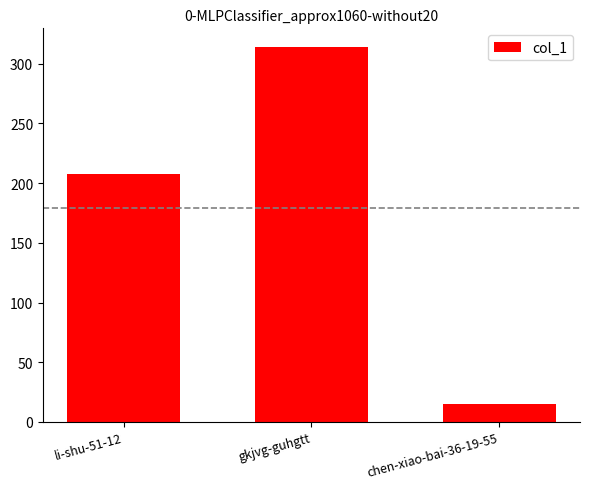

At which label is the value closest to 164?

li-shu-51-12